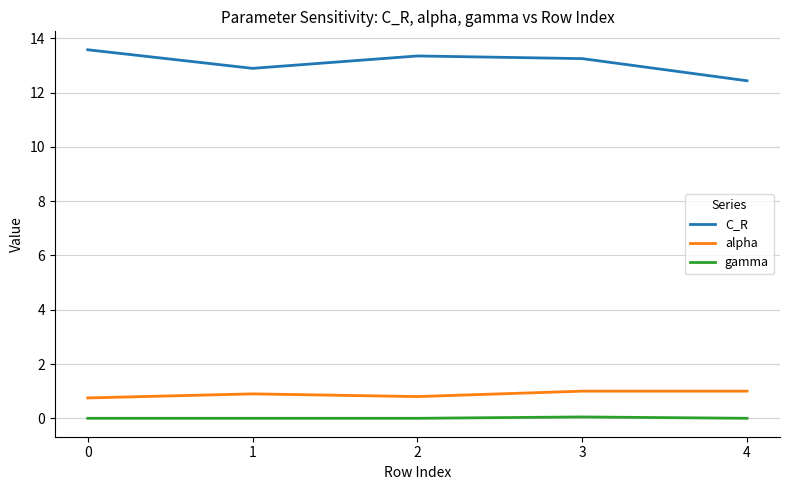

What is the highest value of the C_R series?

13.6